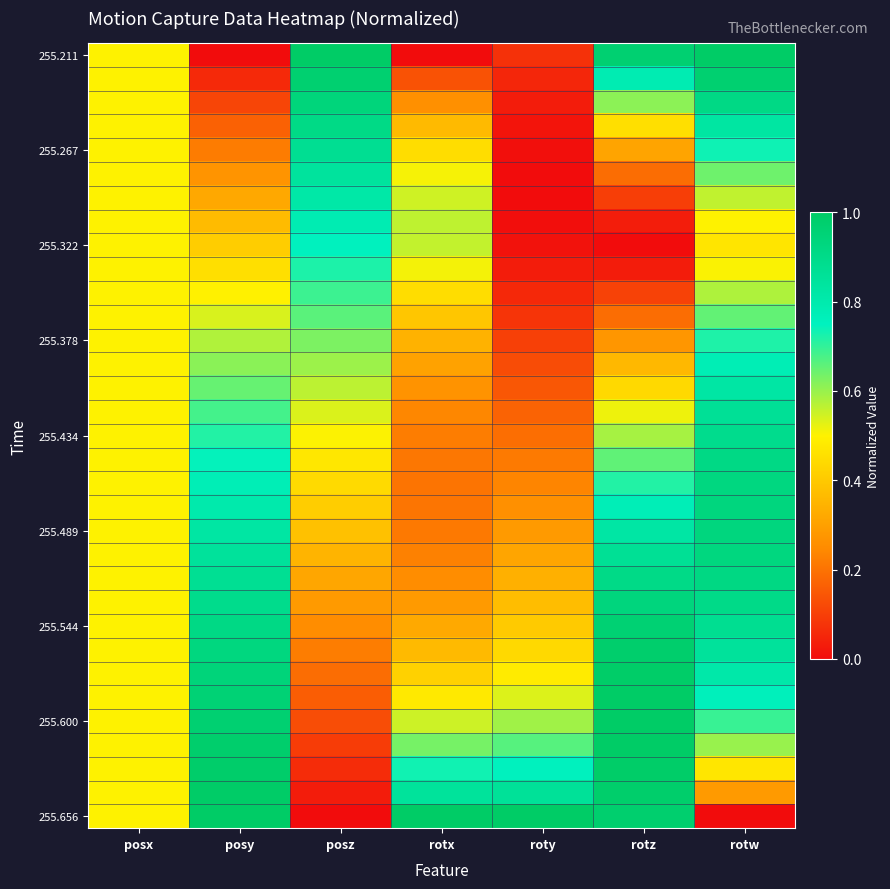

What is the maximum value shown in the chart?

1.0